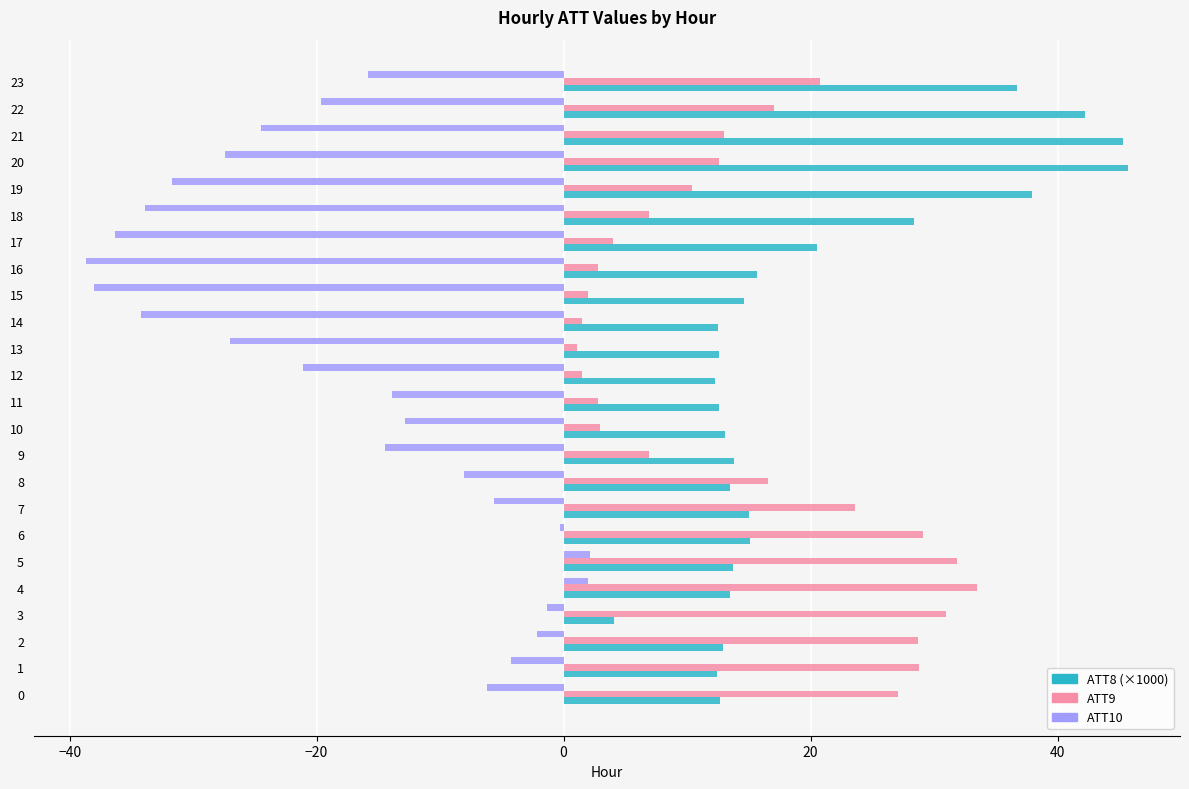

What is the total value across all series at 7?

33.0